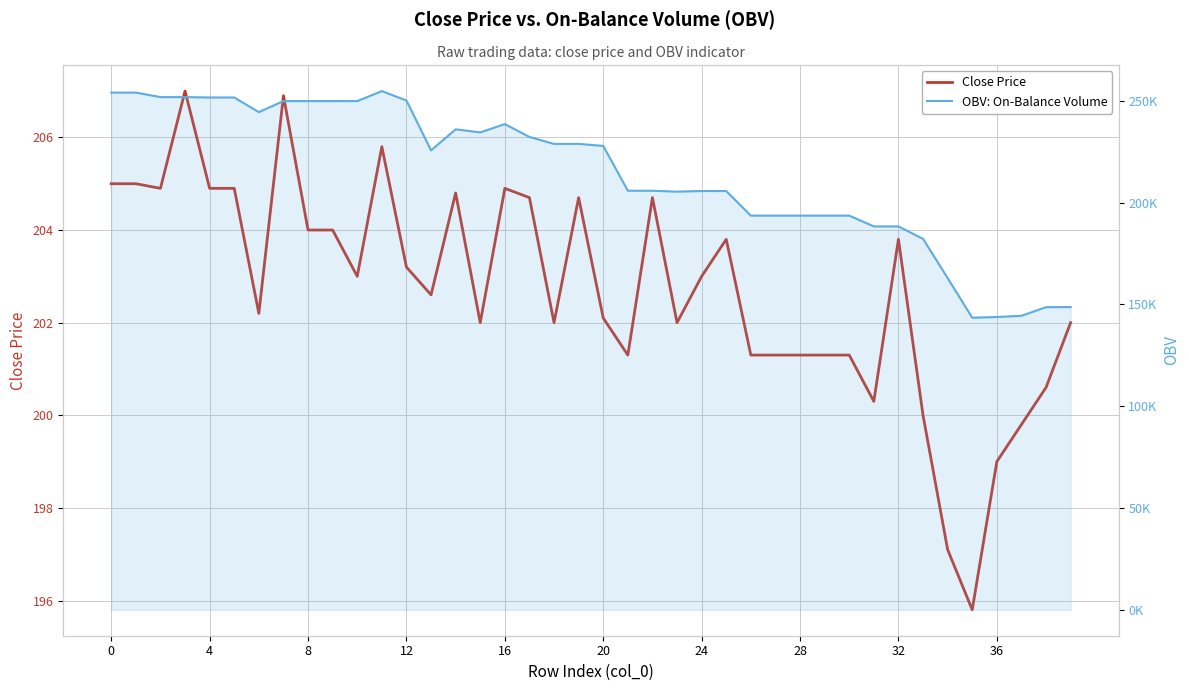

Rank the series by their average value, from highest to lowest.

OBV: On-Balance Volume, Close Price